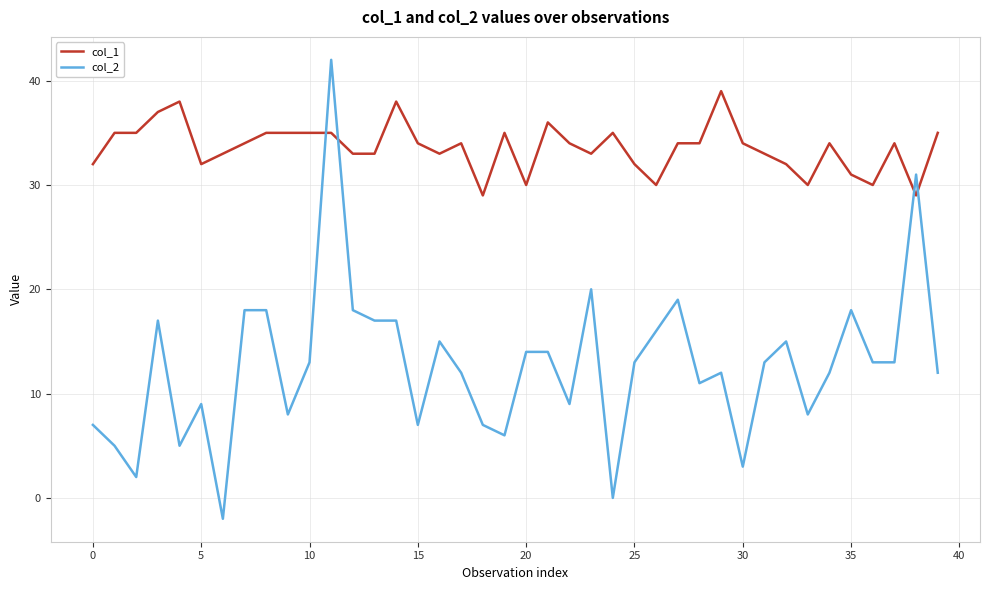

How many distinct data groups are displayed?

2